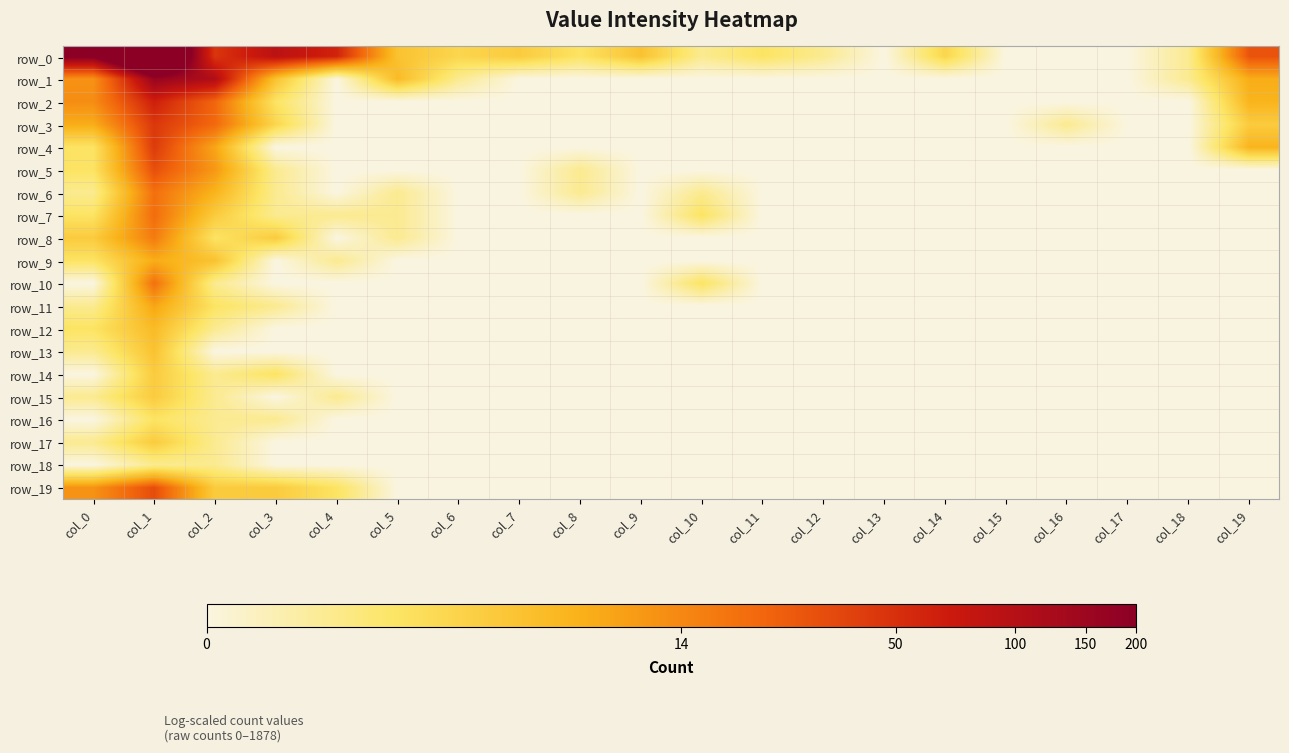

Between col_19 and col_17, which is larger?

col_19